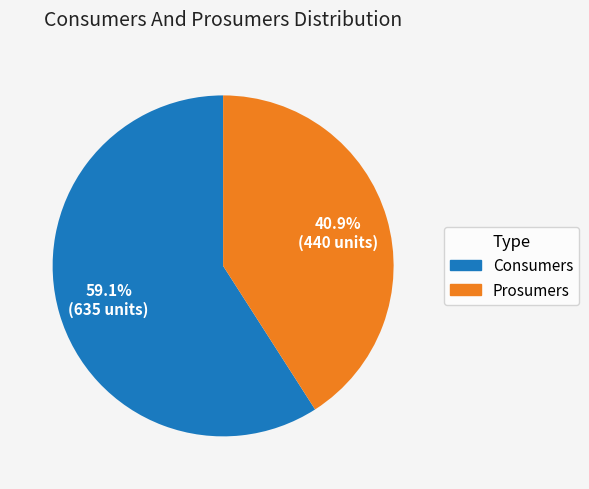

Between Prosumers and Consumers, which is larger?

Consumers